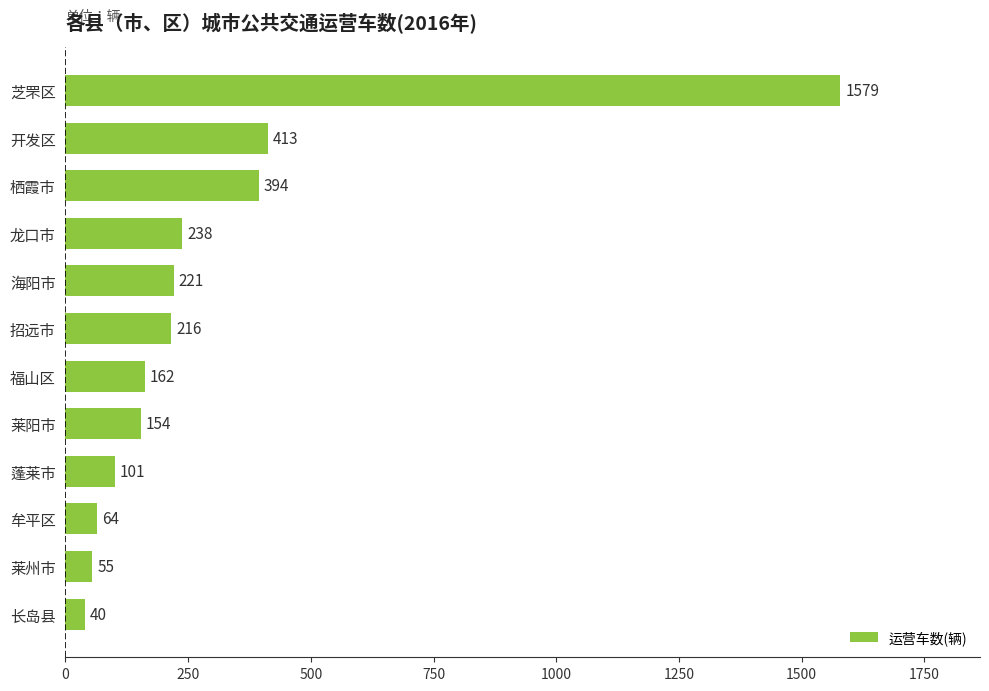

True or false: the data shows 168 at 蓬莱市.

False